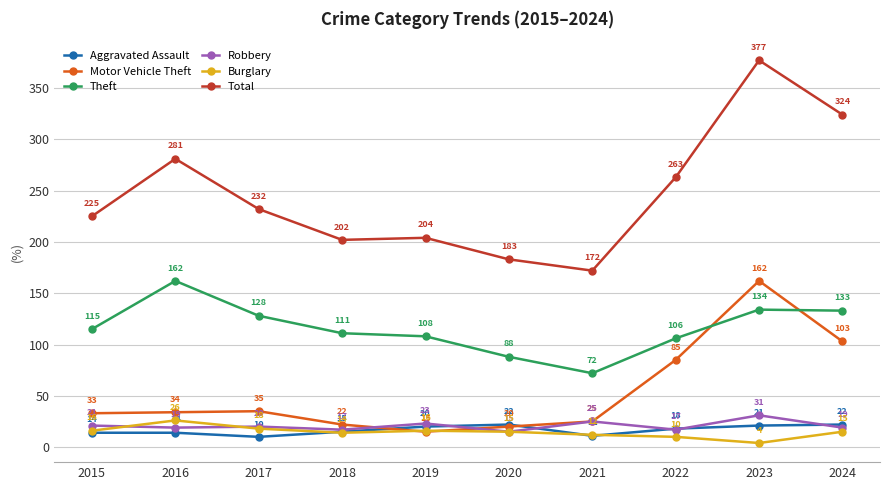

Which category has the highest value in the Motor Vehicle Theft series?

2023